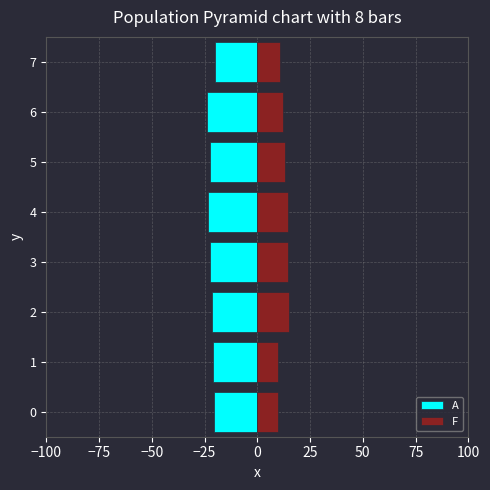

What is the difference between the second highest and minimum values in the A series?

3.5